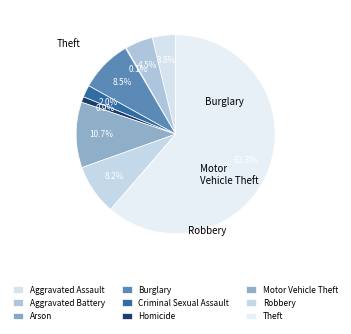

Does Theft represent more than half of the total?

Yes